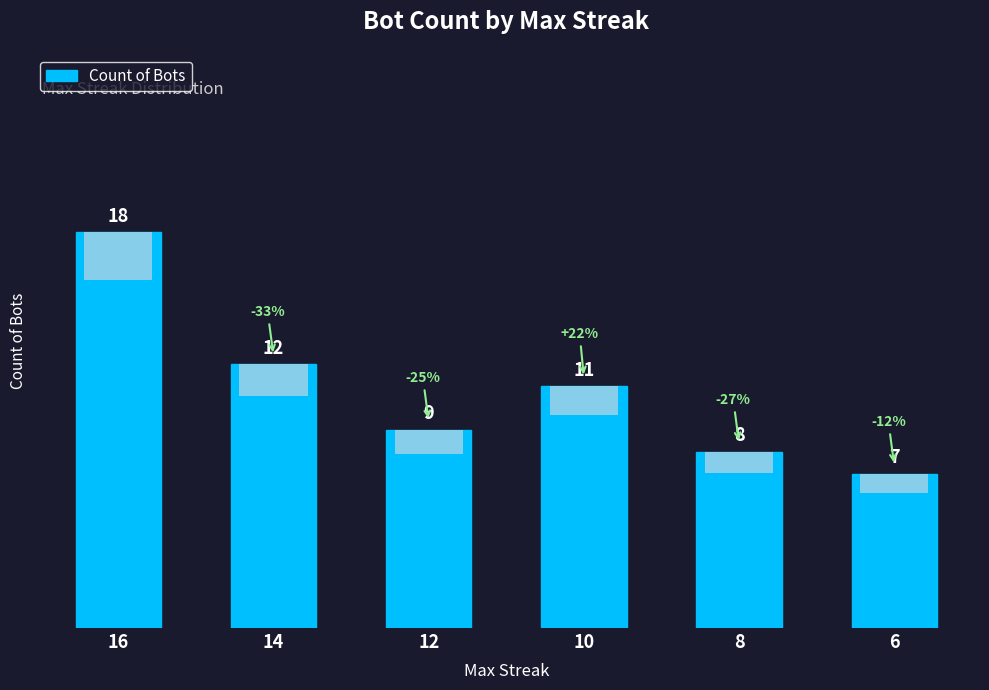

What is the difference between the maximum and minimum values?

11